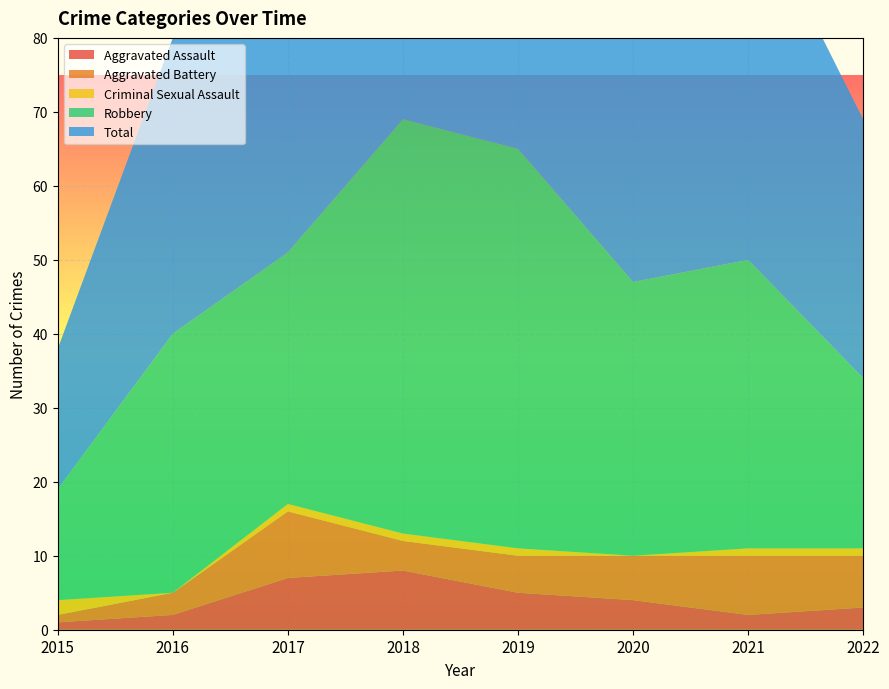

Reading right to left, what are all the values shown in this chart?

Aggravated Assault: 2022=3	2021=2	2020=4	2019=5	2018=8	2017=7	2016=2	2015=1
Aggravated Battery: 2022=7	2021=8	2020=6	2019=5	2018=4	2017=9	2016=3	2015=1
Criminal Sexual Assault: 2022=1	2021=1	2020=0	2019=1	2018=1	2017=1	2016=0	2015=2
Robbery: 2022=23	2021=39	2020=37	2019=54	2018=56	2017=34	2016=35	2015=15
Total: 2022=35	2021=50	2020=47	2019=65	2018=69	2017=51	2016=40	2015=19